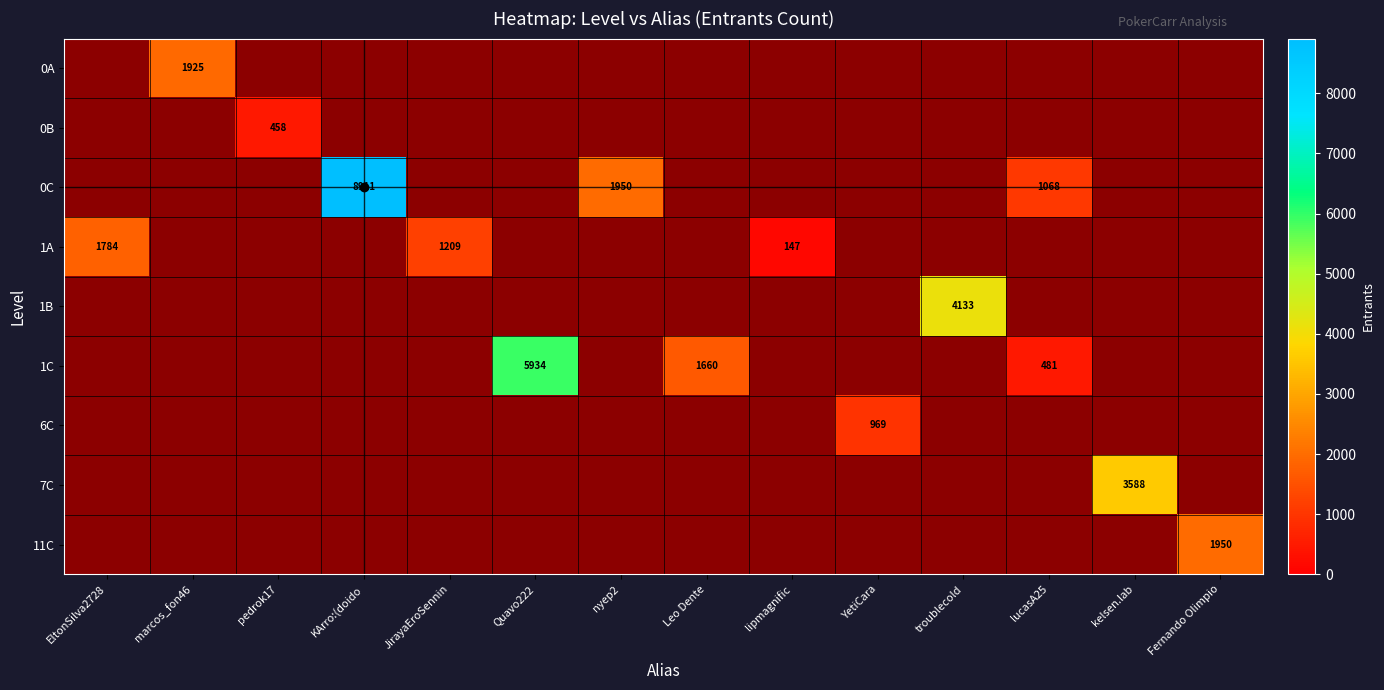

Is it true that 0C equals 13126 at KArro:(doido?

False